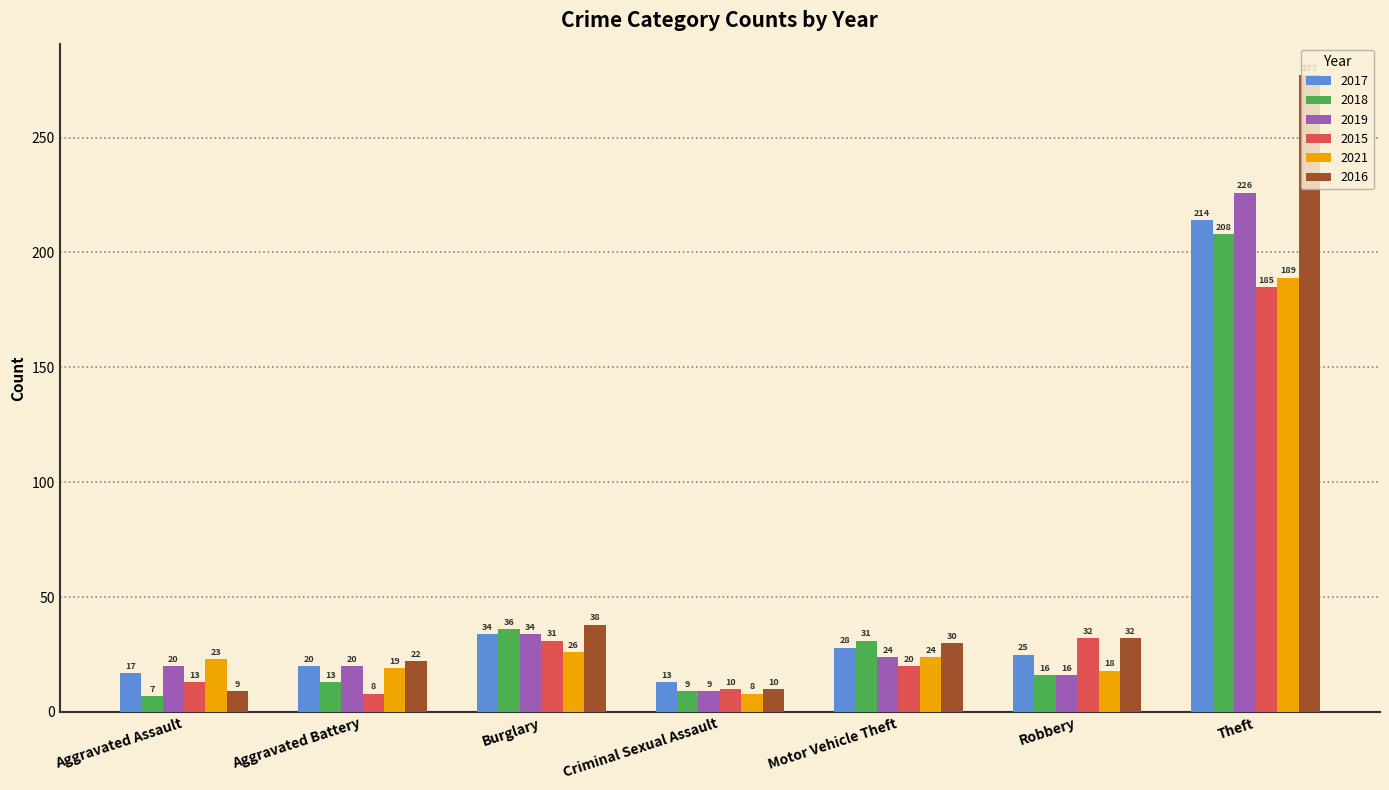

Reading left to right, extract all data points from this chart.

2017: Aggravated Assault=17	Aggravated Battery=20	Burglary=34	Criminal Sexual Assault=13	Motor Vehicle Theft=28	Robbery=25	Theft=214
2018: Aggravated Assault=7	Aggravated Battery=13	Burglary=36	Criminal Sexual Assault=9	Motor Vehicle Theft=31	Robbery=16	Theft=208
2019: Aggravated Assault=20	Aggravated Battery=20	Burglary=34	Criminal Sexual Assault=9	Motor Vehicle Theft=24	Robbery=16	Theft=226
2015: Aggravated Assault=13	Aggravated Battery=8	Burglary=31	Criminal Sexual Assault=10	Motor Vehicle Theft=20	Robbery=32	Theft=185
2021: Aggravated Assault=23	Aggravated Battery=19	Burglary=26	Criminal Sexual Assault=8	Motor Vehicle Theft=24	Robbery=18	Theft=189
2016: Aggravated Assault=9	Aggravated Battery=22	Burglary=38	Criminal Sexual Assault=10	Motor Vehicle Theft=30	Robbery=32	Theft=277